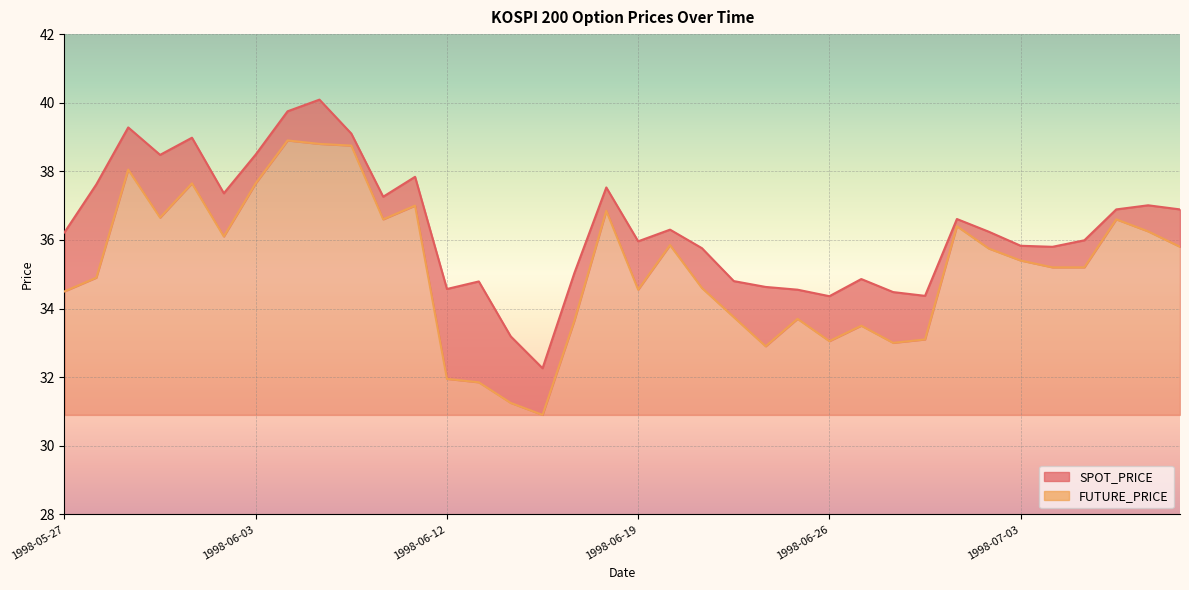

Rank the categories by SPOT_PRICE value from lowest to highest.

1998-06-16, 1998-06-15, 1998-06-26, 1998-06-30, 1998-06-29, 1998-06-25, 1998-06-12, 1998-06-24, 1998-06-13, 1998-06-23, 1998-06-27, 1998-06-17, 1998-06-22, 1998-07-04, 1998-07-03, 1998-06-19, 1998-07-06, 1998-05-27, 1998-07-02, 1998-06-20, 1998-07-01, 1998-07-07, 1998-07-09, 1998-07-08, 1998-06-10, 1998-06-02, 1998-06-18, 1998-05-28, 1998-06-11, 1998-05-30, 1998-06-03, 1998-06-01, 1998-06-09, 1998-05-29, 1998-06-05, 1998-06-08